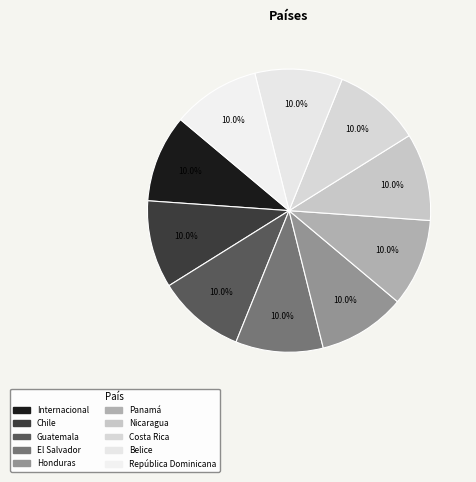

How many segments does this pie chart have?

10